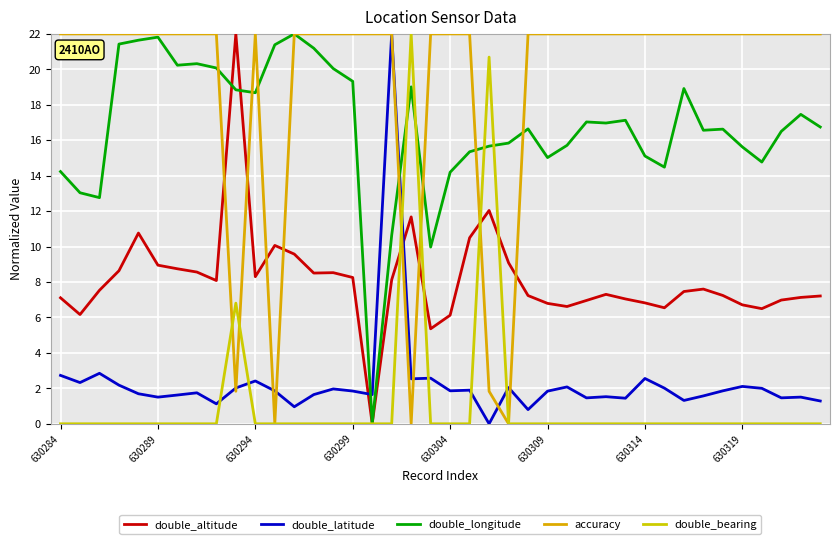

Does the chart have visible grid lines?

Yes